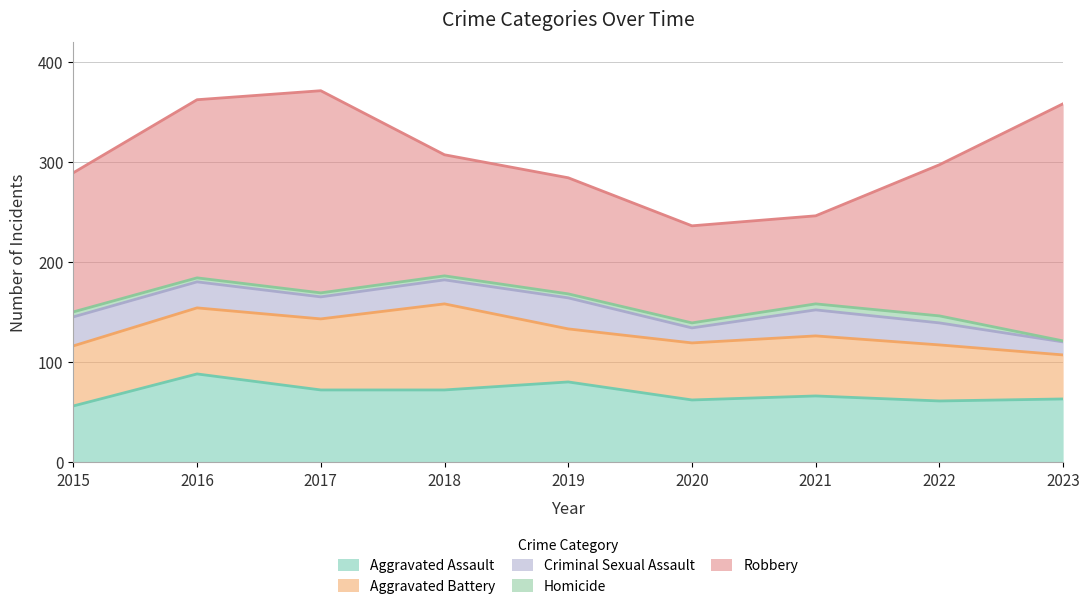

Which category has the lowest value across all series?

2023